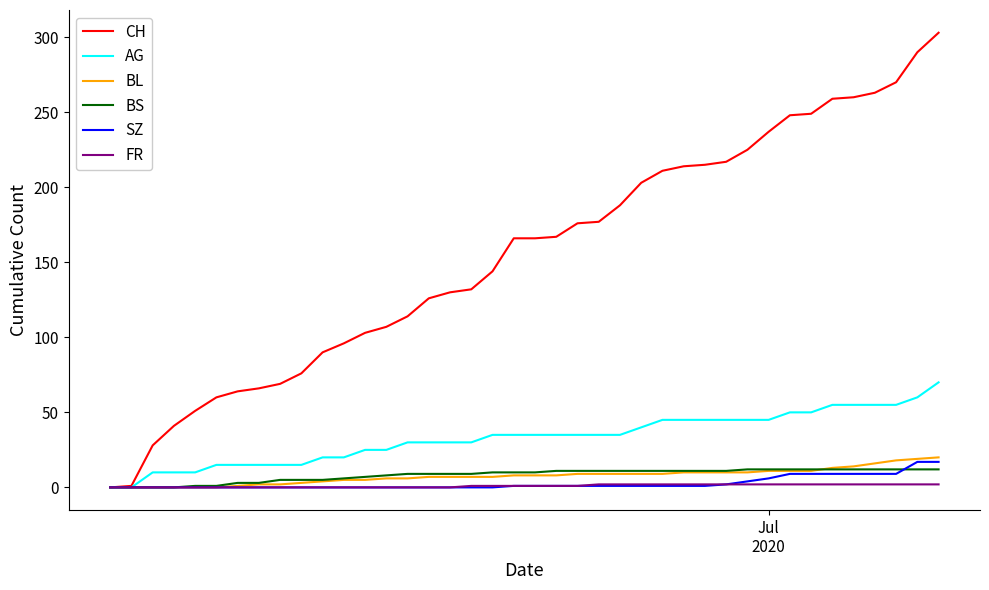

What is the maximum value for CH?

303